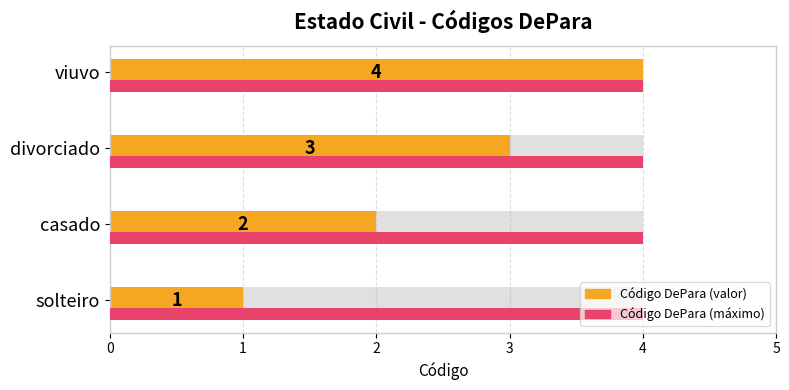

What is the difference between the maximum and minimum values?

3